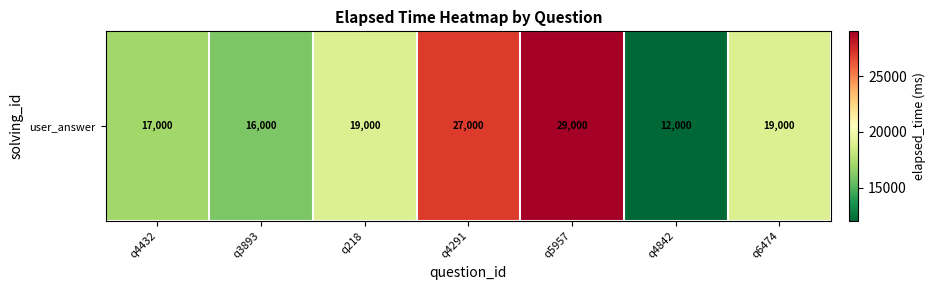

At which label is the value closest to 20500?

q218